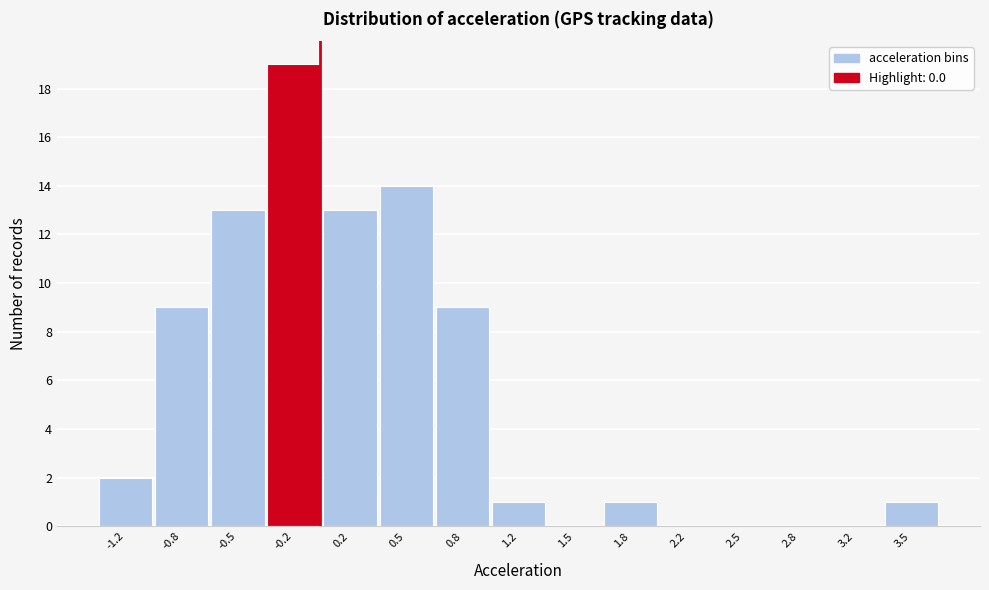

What is the height of the bar covering 0.00 to 0.35 on the x-axis? Neither the bar edges nor the heights are printed on the chart, so give them approximately, as read against the axes.

13